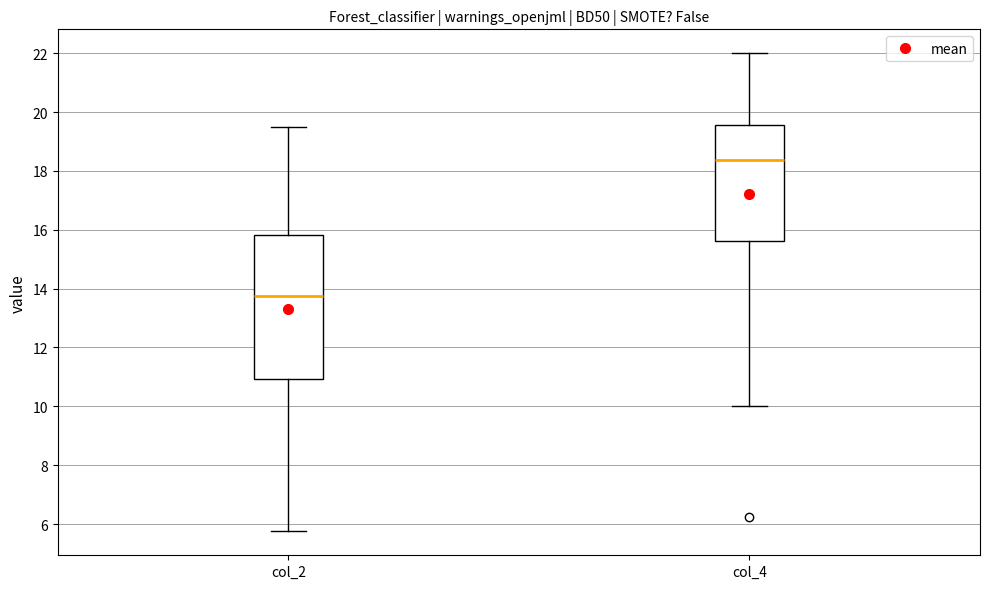

Where does the lower whisker of the box for col_4 end on the y-axis? The values are not printed on the chart, so give them approximately, as read against the axis.

10.0